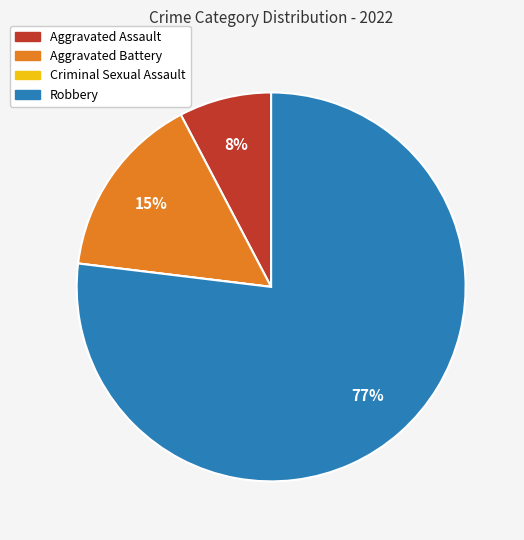

To the nearest percent, what is the average slice percentage?

25%